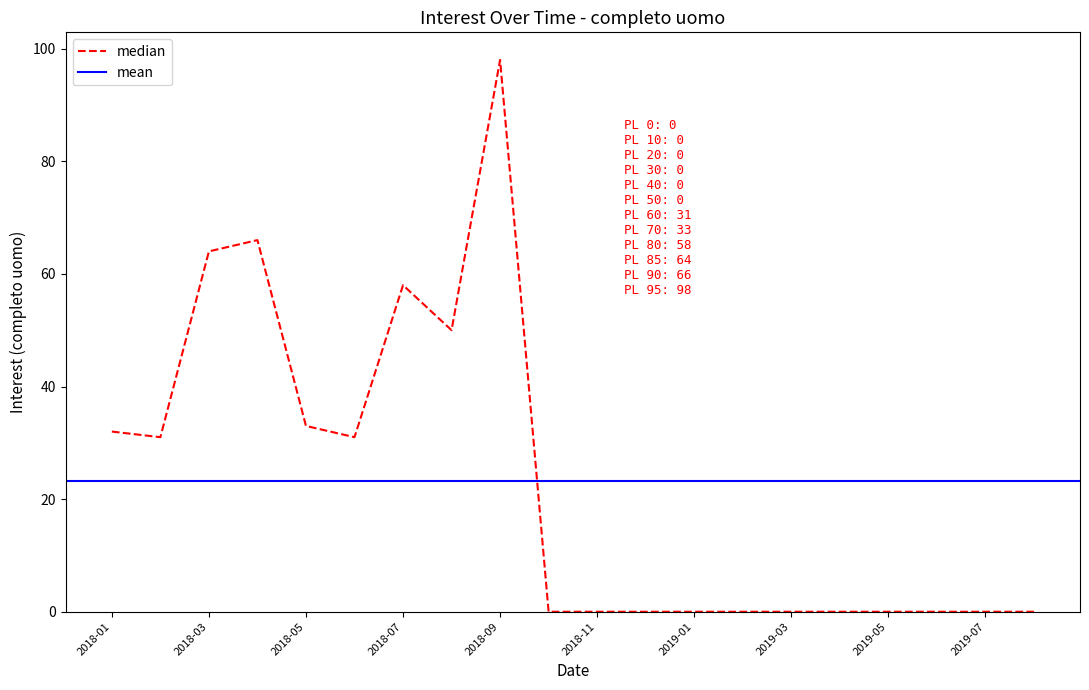

At which category does the data reach its first local valley?

2018-02